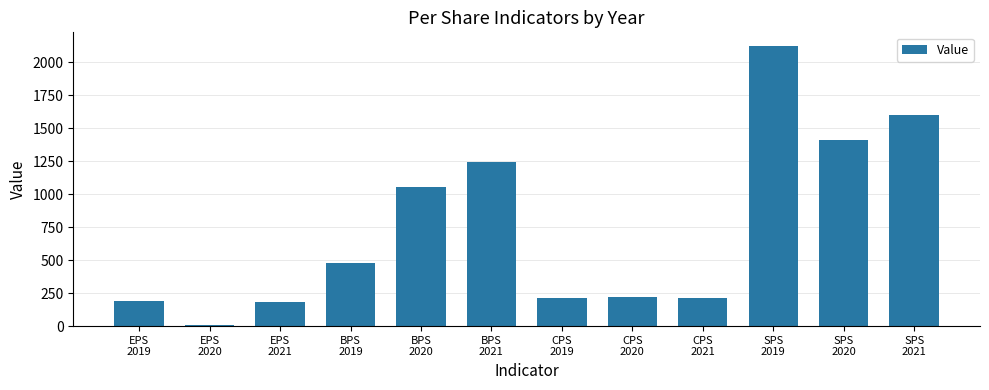

Does the chart contain stacked bars?

No